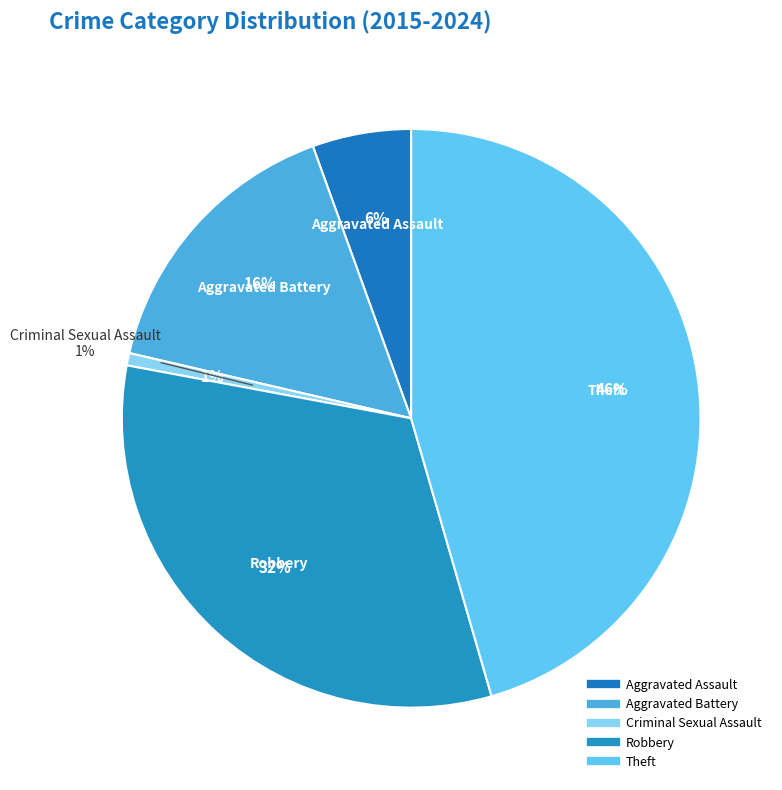

Does any single category account for the majority?

Yes